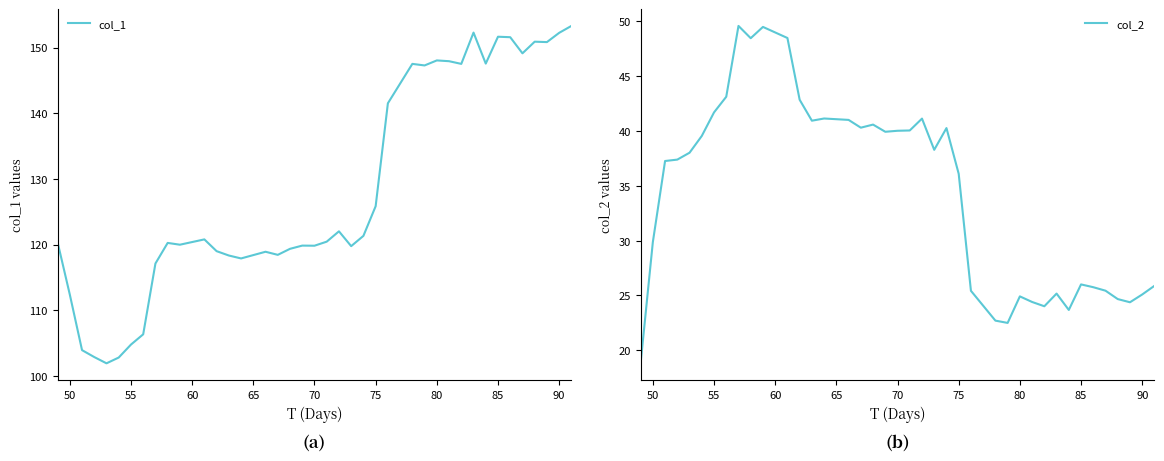

Reading left to right, list all the values displayed in this chart.

col_1: 120.4	112.4	103.9	102.9	101.9	102.8	104.8	106.3	117.1	120.2	120.0	120.8	119.0	118.3	117.9	118.9	118.4	119.3	119.8	119.8	120.4	122.0	119.8	121.3	125.8	141.5	147.5	147.3	148.0	147.9	147.5	152.3	147.6	151.6	151.6	149.1	150.9	150.8	152.2	153.3
col_2: 18.8	29.9	37.3	37.4	38.0	39.5	41.7	43.1	49.6	48.4	49.5	48.5	42.8	40.9	41.1	41.0	40.3	40.6	39.9	40.0	40.0	41.1	38.3	40.3	36.1	25.4	22.7	22.5	24.9	24.4	24.0	25.2	23.7	26.0	25.8	25.4	24.7	24.4	25.1	25.9